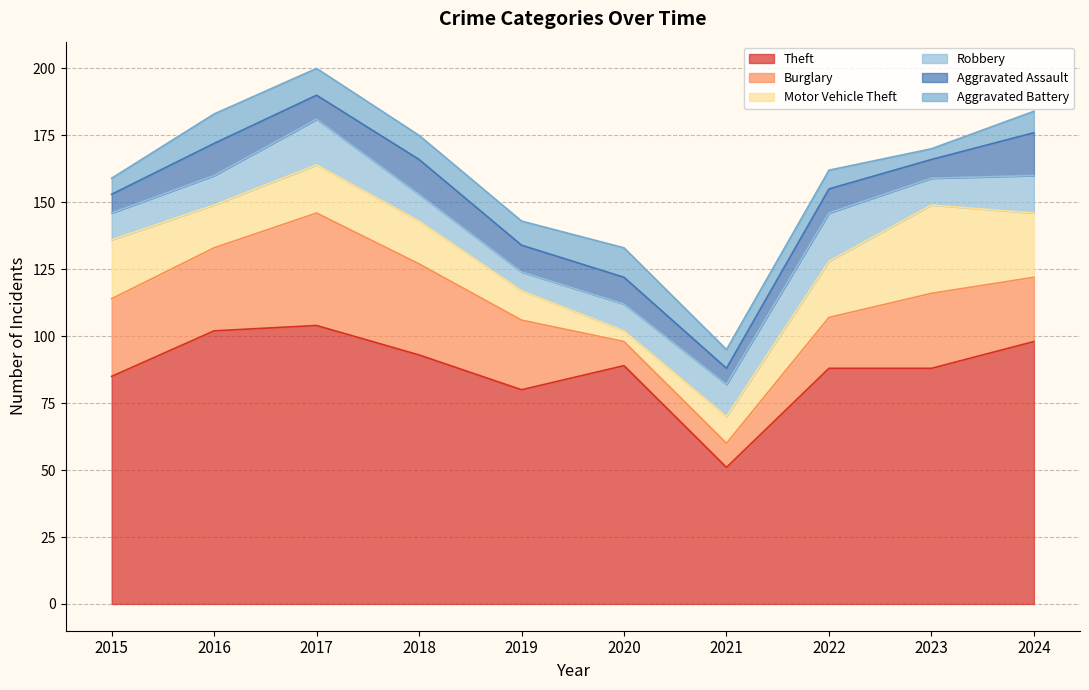

Reading left to right, what are all the values shown in this chart?

Theft: 85	102	104	93	80	89	51	88	88	98
Burglary: 29	31	42	34	26	9	9	19	28	24
Motor Vehicle Theft: 22	16	18	16	11	4	10	21	33	24
Robbery: 10	11	17	10	7	10	12	18	10	14
Aggravated Assault: 7	12	9	13	10	10	6	9	7	16
Aggravated Battery: 6	11	10	9	9	11	7	7	4	8